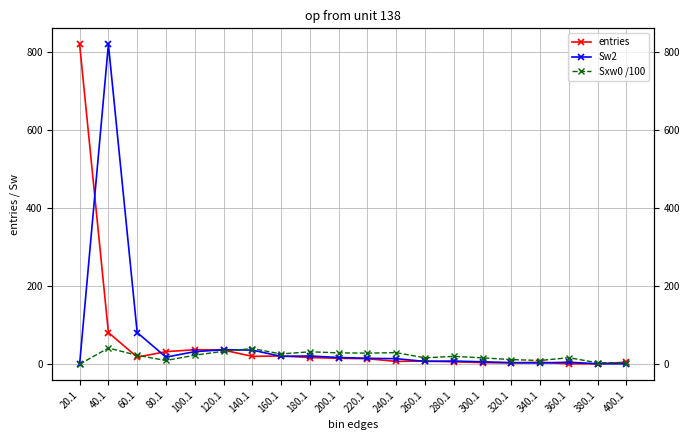

What is the difference between the highest and lowest values at 120.1?

4.0